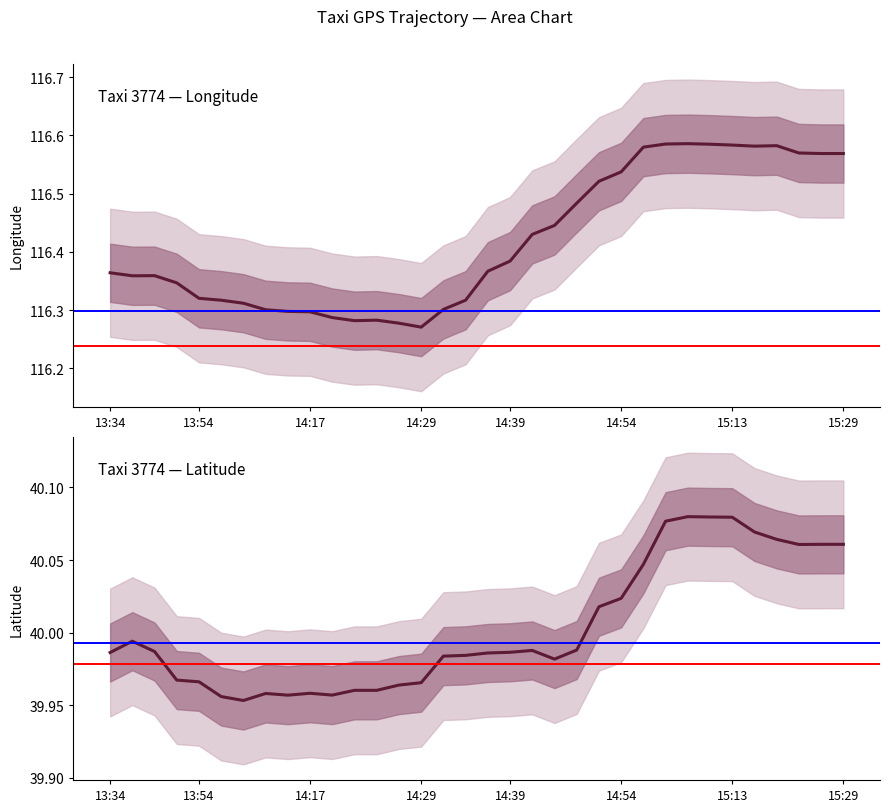

Reading right to left, transcribe all the data shown in this chart.

lon: 15:29=116.6	15:28=116.6	15:23=116.6	15:19=116.6	15:18=116.6	15:13=116.6	15:09=116.6	15:08=116.6	15:04=116.6	14:59=116.6	14:54=116.5	14:53=116.5	14:49=116.5	14:44=116.4	14:43=116.4	14:39=116.4	14:38=116.4	14:34=116.3	14:33=116.3	14:29=116.3	14:28=116.3	14:24=116.3	14:22=116.3	14:19=116.3	14:17=116.3	14:14=116.3	14:09=116.3	14:04=116.3	13:59=116.3	13:54=116.3	13:49=116.3	13:44=116.4	13:39=116.4	13:34=116.4
lat: 15:29=40.1	15:28=40.1	15:23=40.1	15:19=40.1	15:18=40.1	15:13=40.1	15:09=40.1	15:08=40.1	15:04=40.1	14:59=40.0	14:54=40.0	14:53=40.0	14:49=40.0	14:44=40.0	14:43=40.0	14:39=40.0	14:38=40.0	14:34=40.0	14:33=40.0	14:29=40.0	14:28=40.0	14:24=40.0	14:22=40.0	14:19=40.0	14:17=40.0	14:14=40.0	14:09=40.0	14:04=40.0	13:59=40.0	13:54=40.0	13:49=40.0	13:44=40.0	13:39=40.0	13:34=40.0